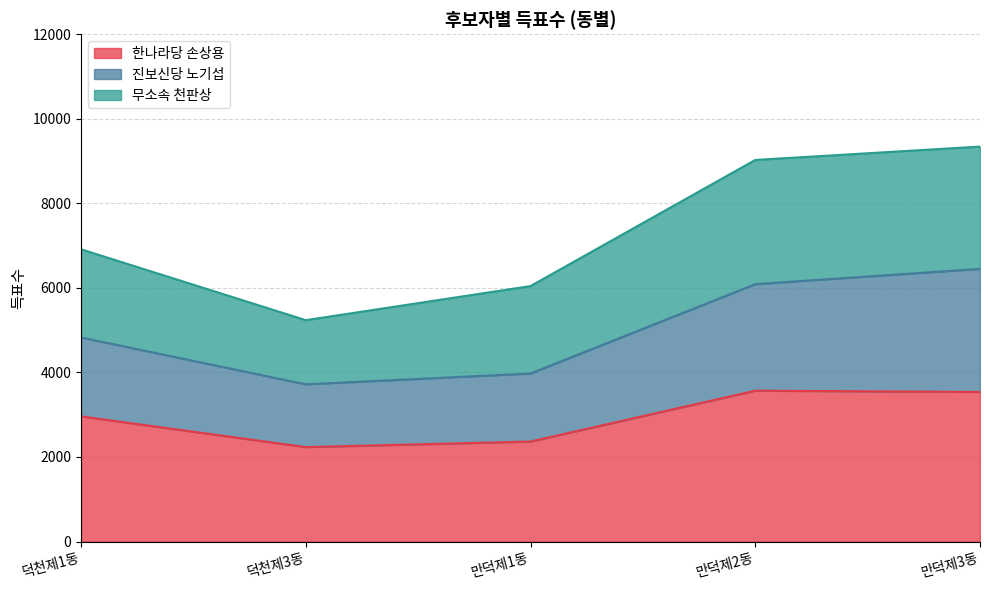

The 한나라당 손상용 series shows 2365 at 만덕제1동. True or false?

True